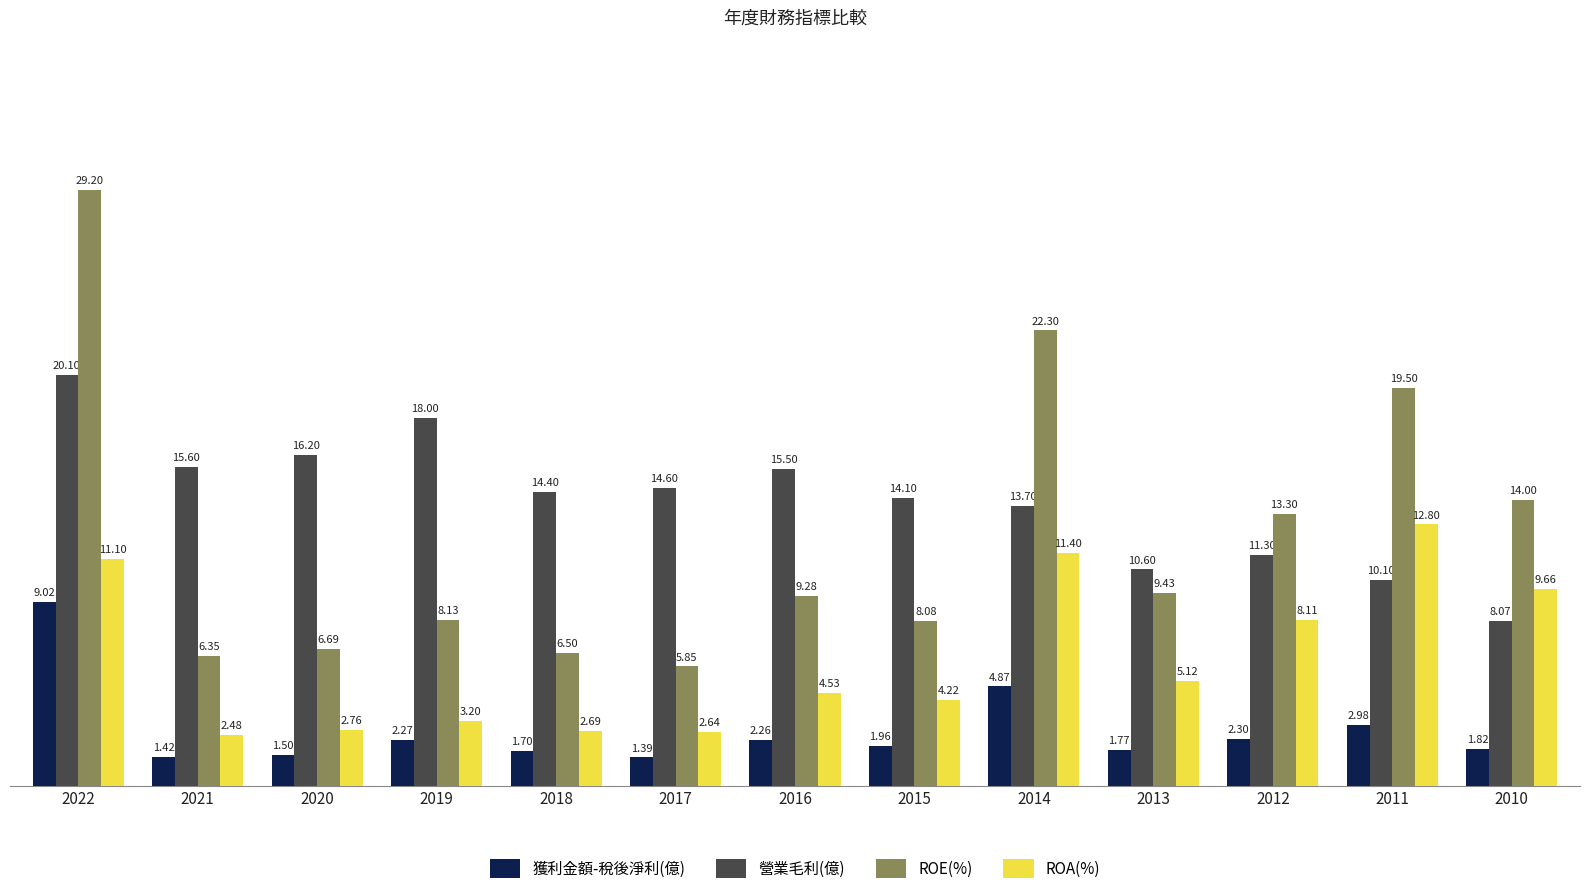

Is it true that ROE(%) equals 8.1 at 2019?

True